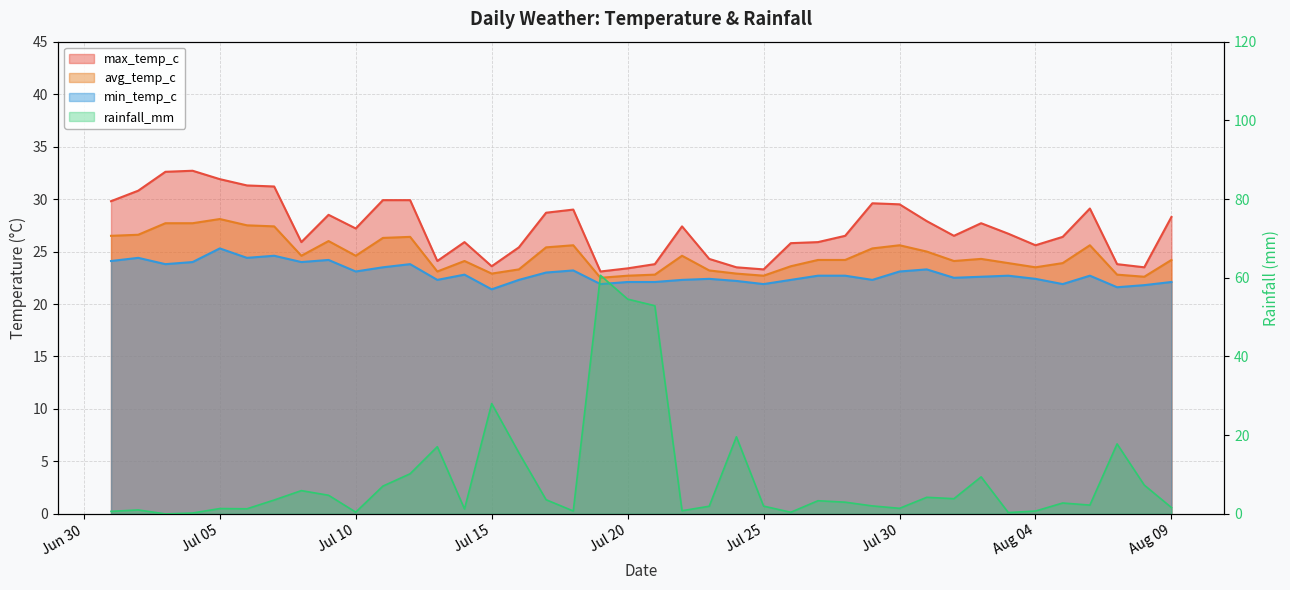

True or false: max_temp_c has more than 2 points higher than both neighbors.

True